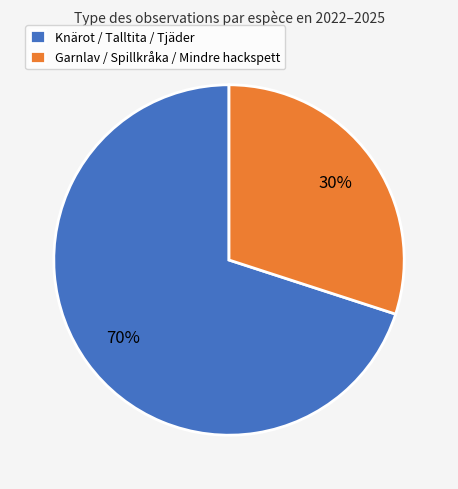

To the nearest percent, what is the average slice percentage?

50%